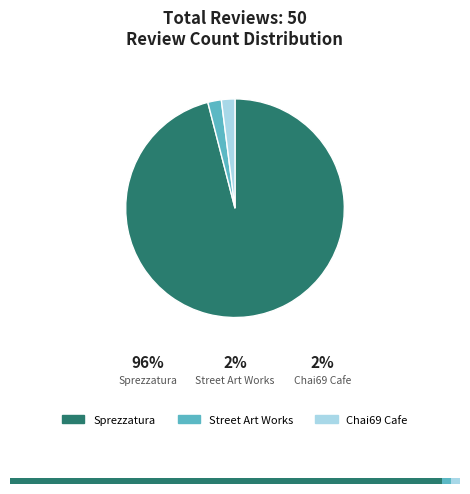

The Chai69 Cafe slice represents 12% of the pie. True or false?

False